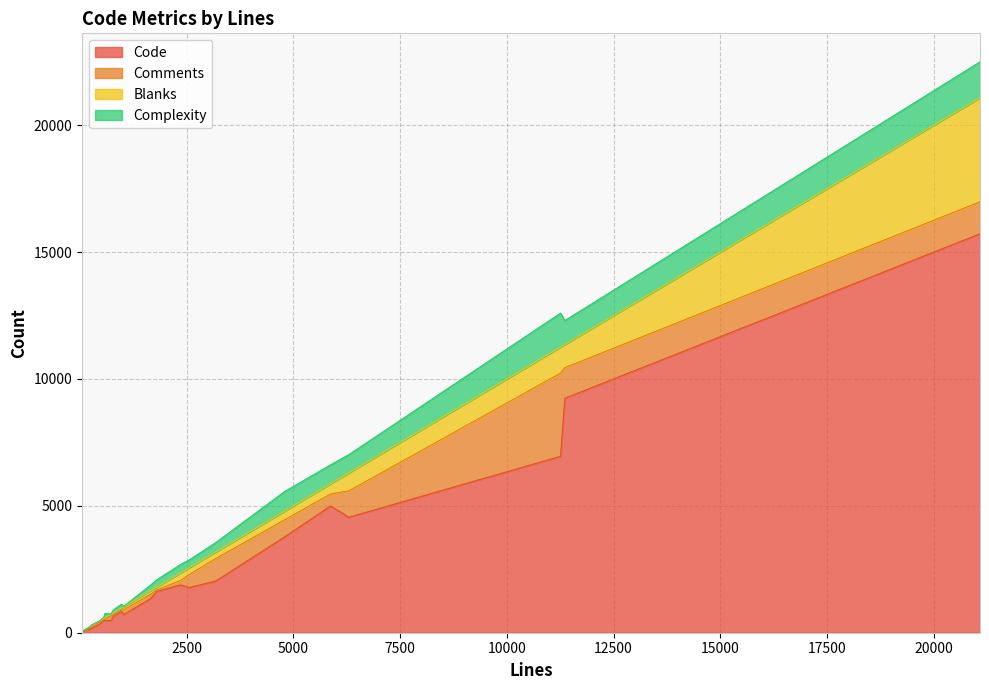

What position from the left is 77?

1